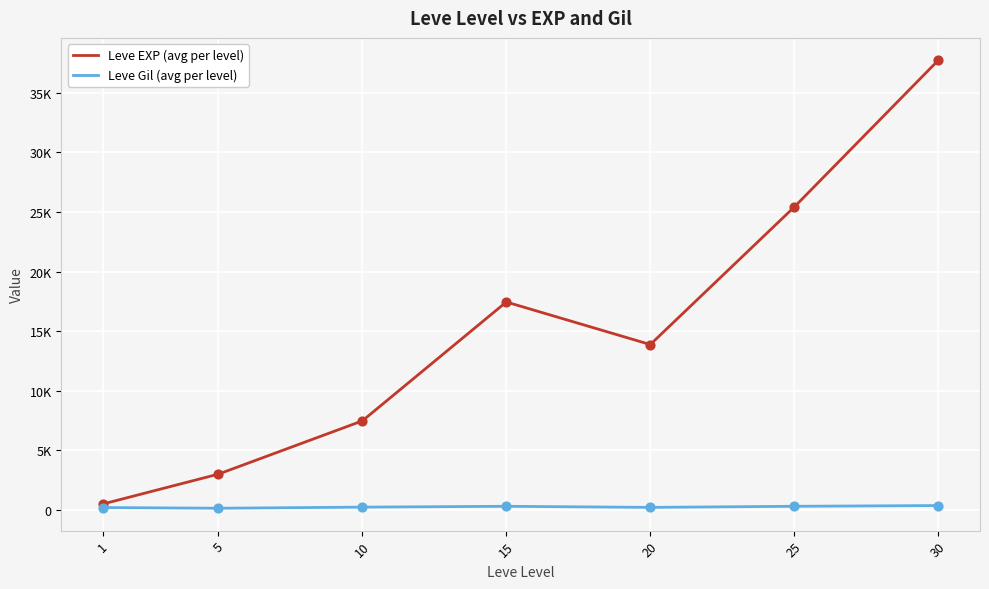

What are all the series names shown in the legend?

Leve EXP (avg per level), Leve Gil (avg per level)